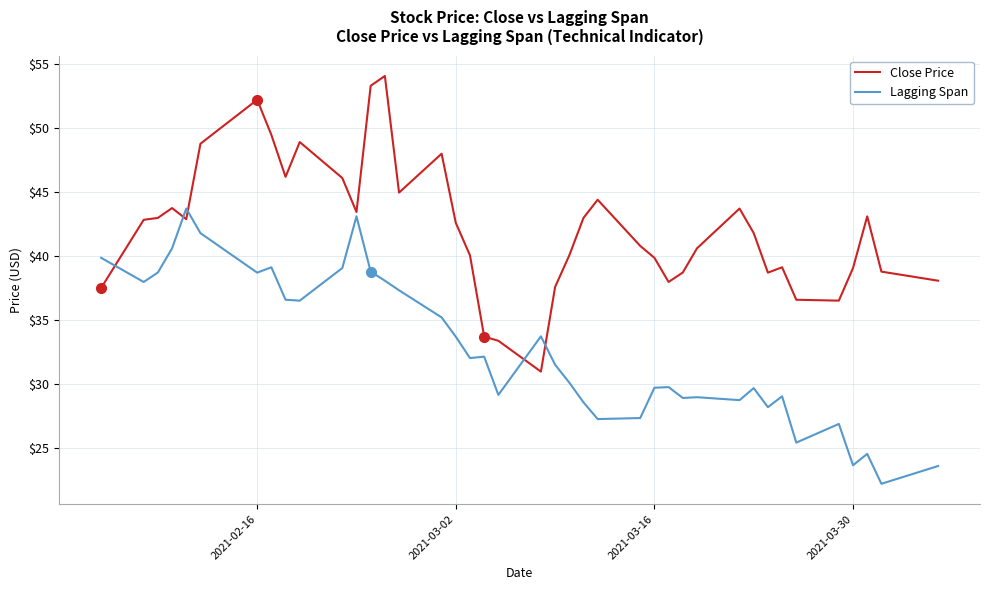

True or false: Close Price has more than 1 interior local peaks.

True